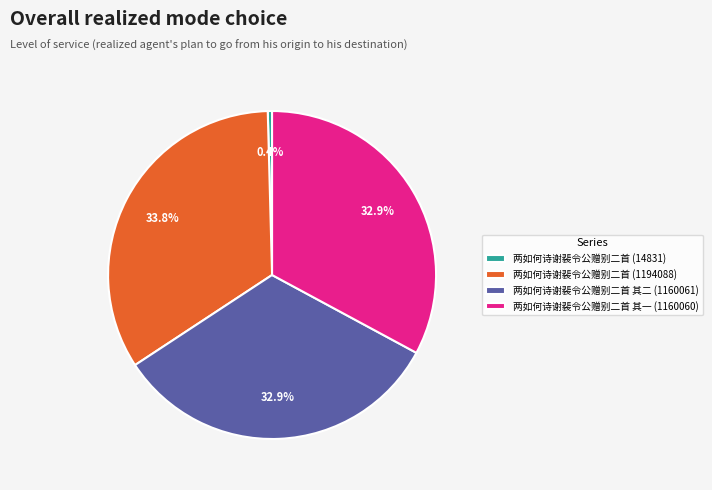

Is there any slice that represents more than half of the pie?

No